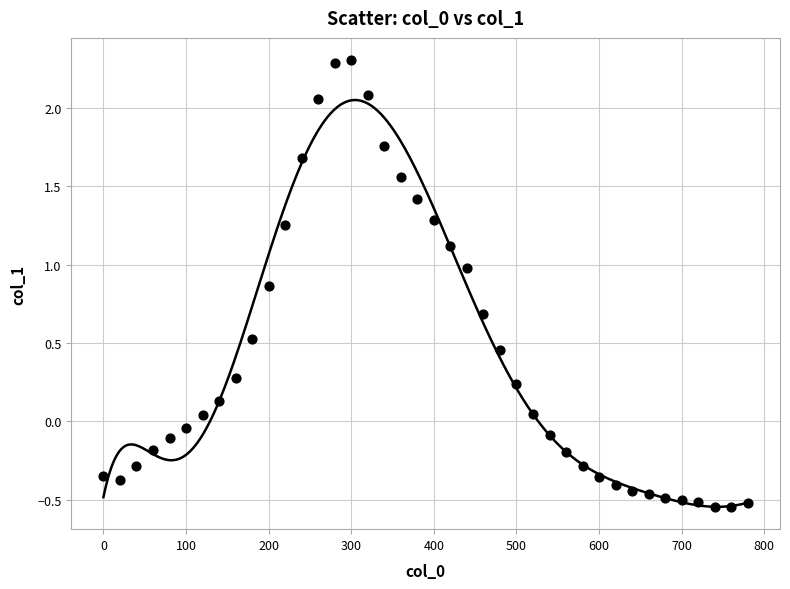

What is the range of X values (max minus min)?

780.0